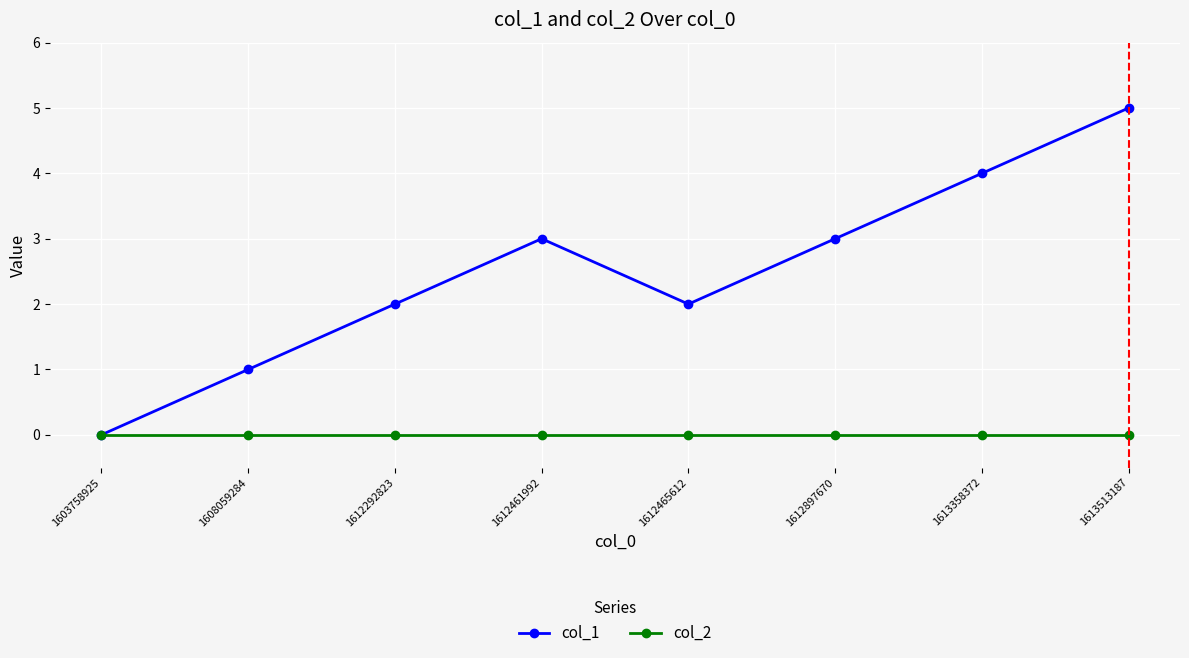

Which series has the widest spread of values?

col_1